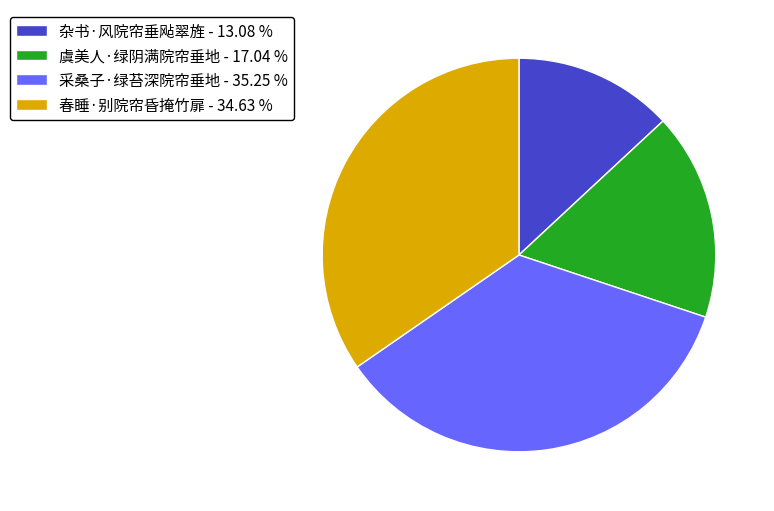

Approximately how many times larger is the value at 虞美人·绿阴满院帘垂地 - 17.04 % compared to 杂书·风院帘垂飐翠旌 - 13.08 %?

1.3